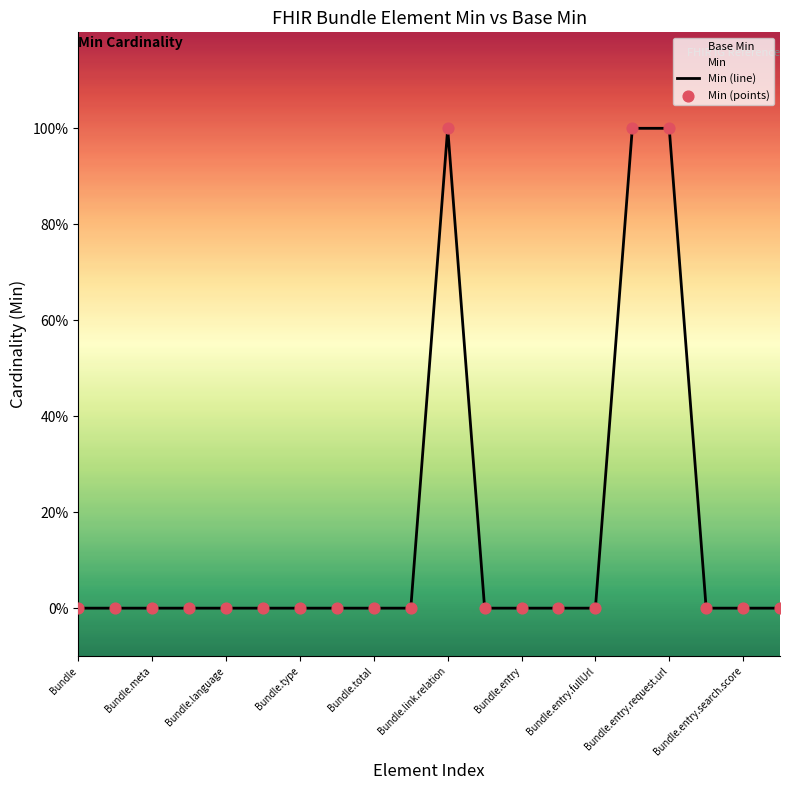

At how many categories does at least one series exceed 0?

3